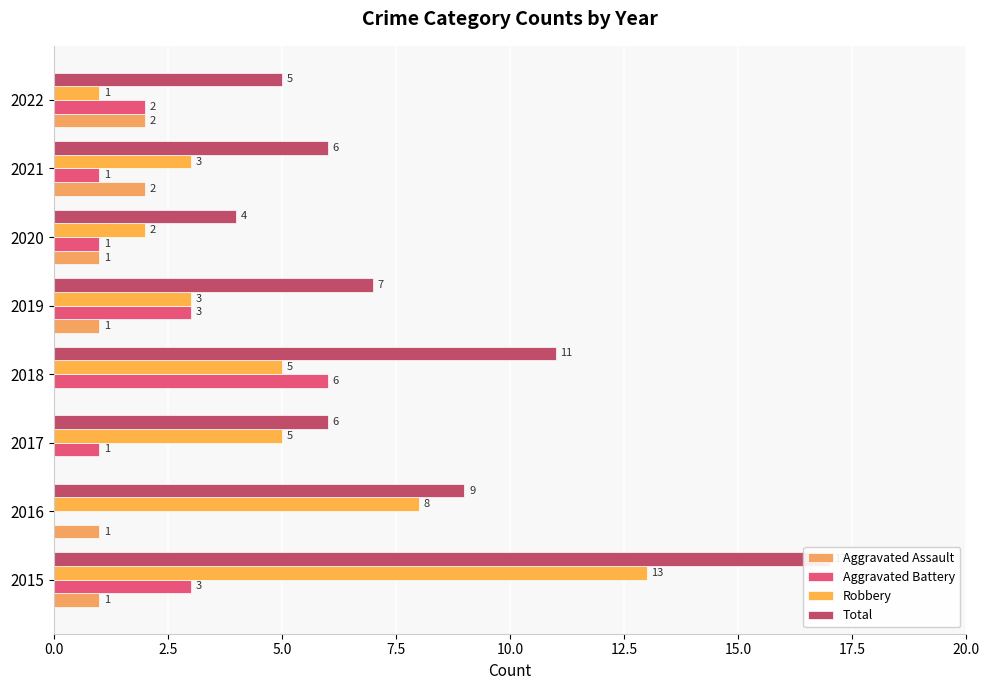

Is the value of Aggravated Battery at 2016 greater than the value of Robbery at 2017?

No